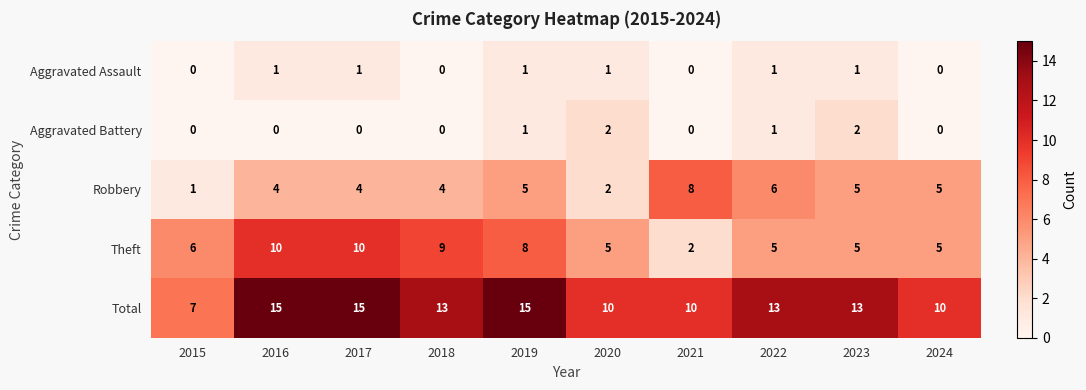

What is the sum of all Robbery values?

44